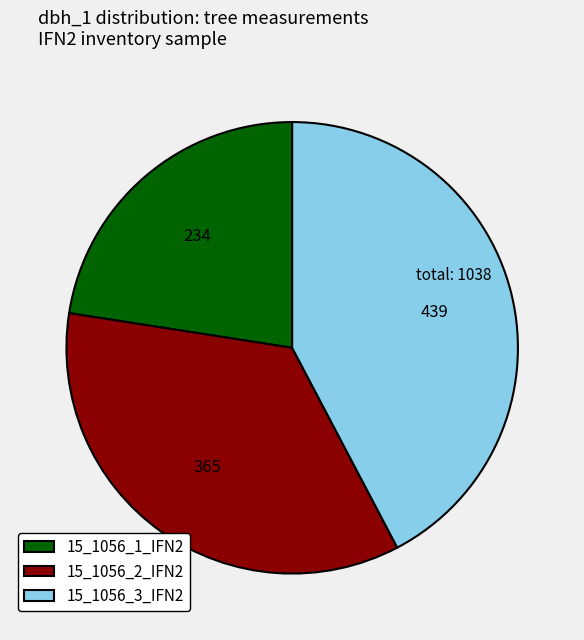

Does 15_1056_1_IFN2 represent more than half of the total?

No